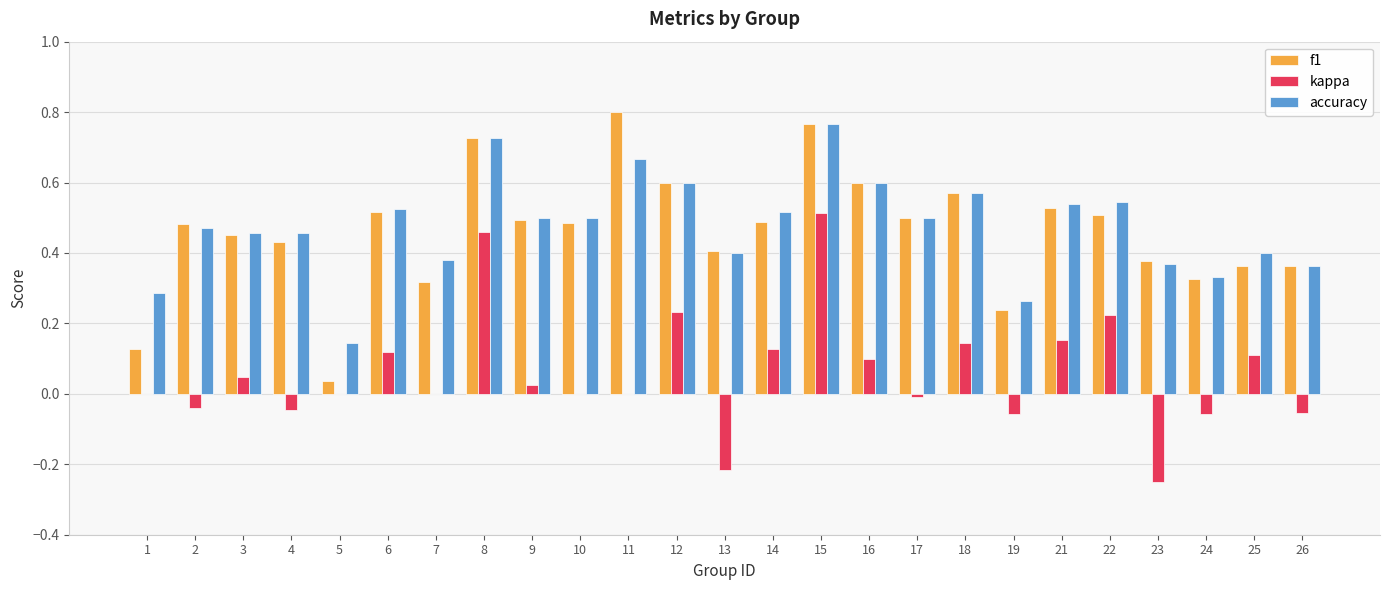

How many groups of bars are there?

25